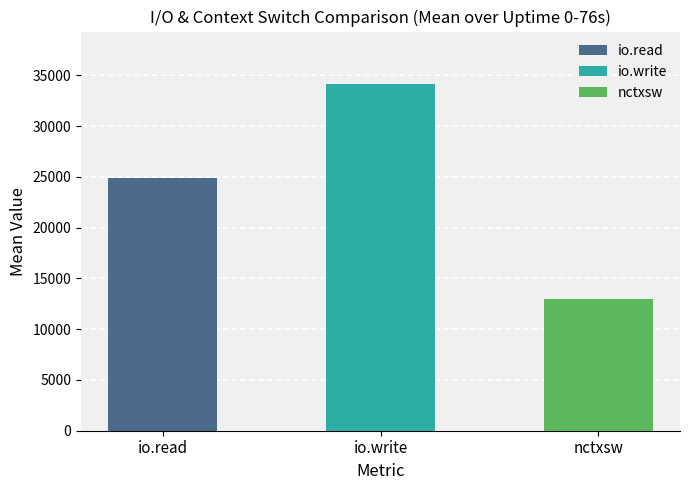

What is the sum of all nctxsw values?

260158